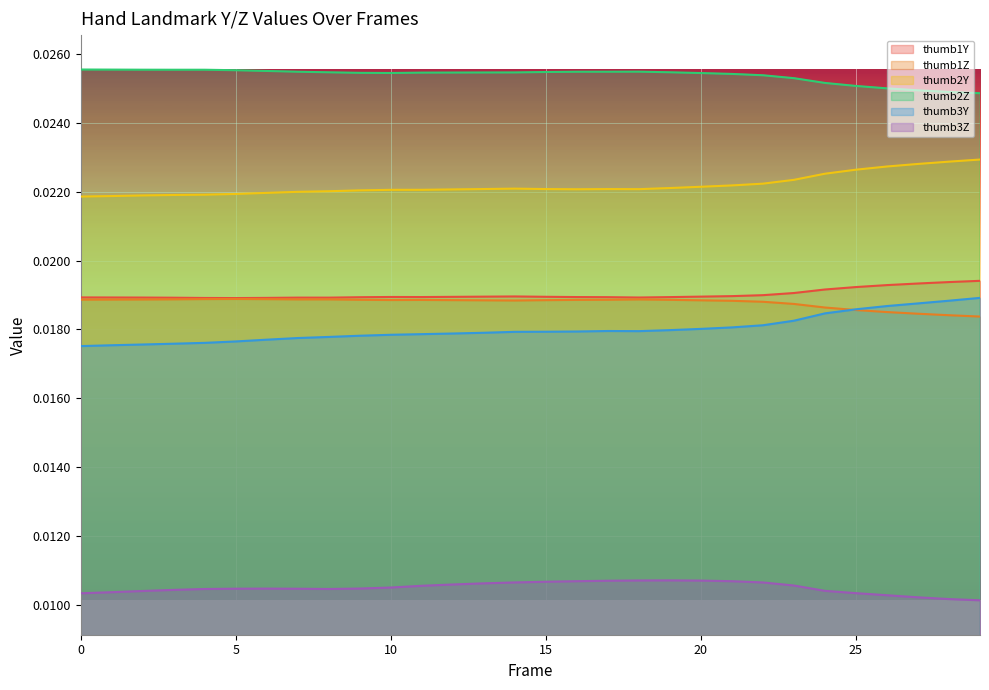

Count the number of categories in the chart.

30